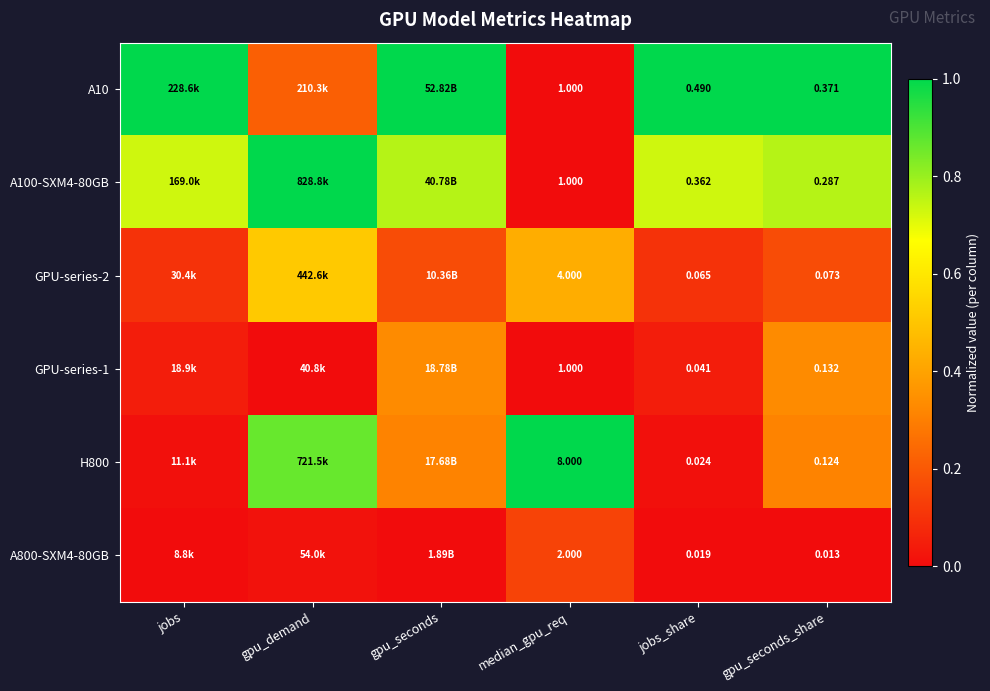

How many categories are shown in the chart?

6